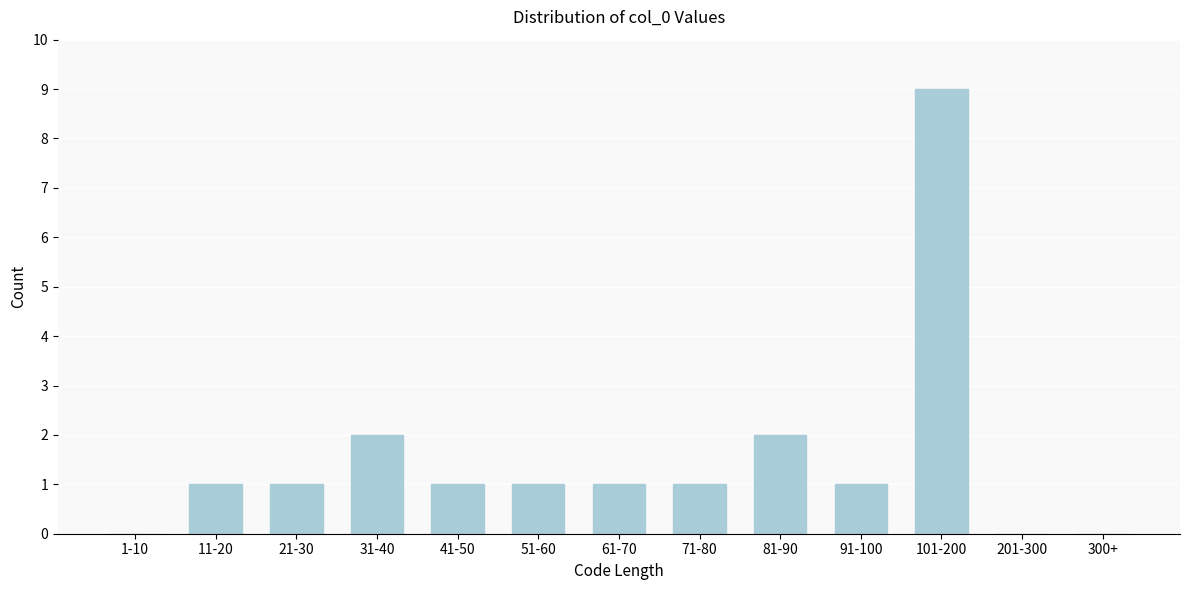

Reading left to right, list all the values displayed in this chart.

1-10=0	11-20=1	21-30=1	31-40=2	41-50=1	51-60=1	61-70=1	71-80=1	81-90=2	91-100=1	101-200=9	201-300=0	300+=0